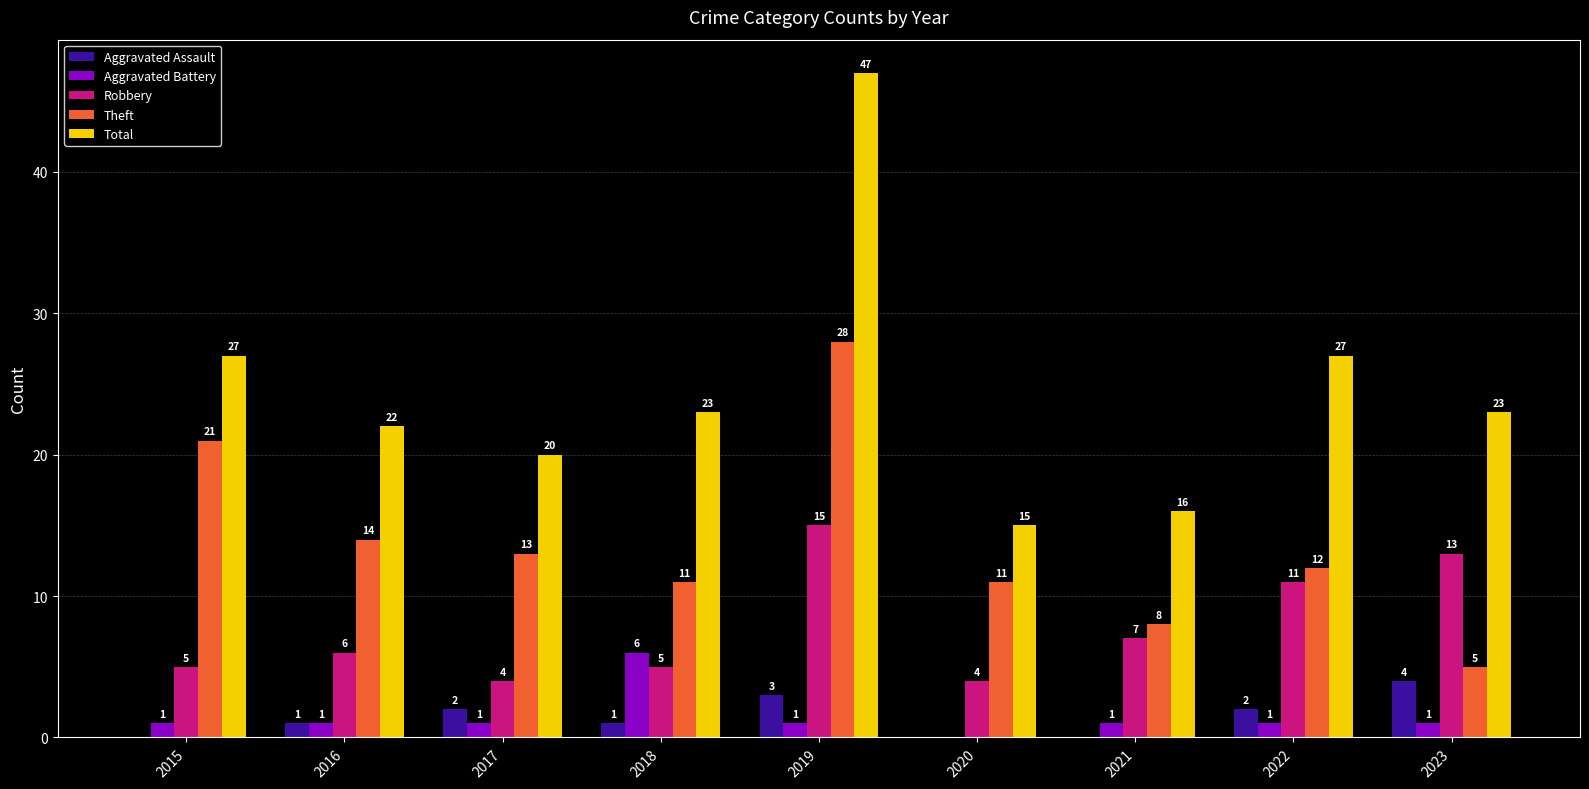

The value of Robbery at 2019 is 15. True or false?

True